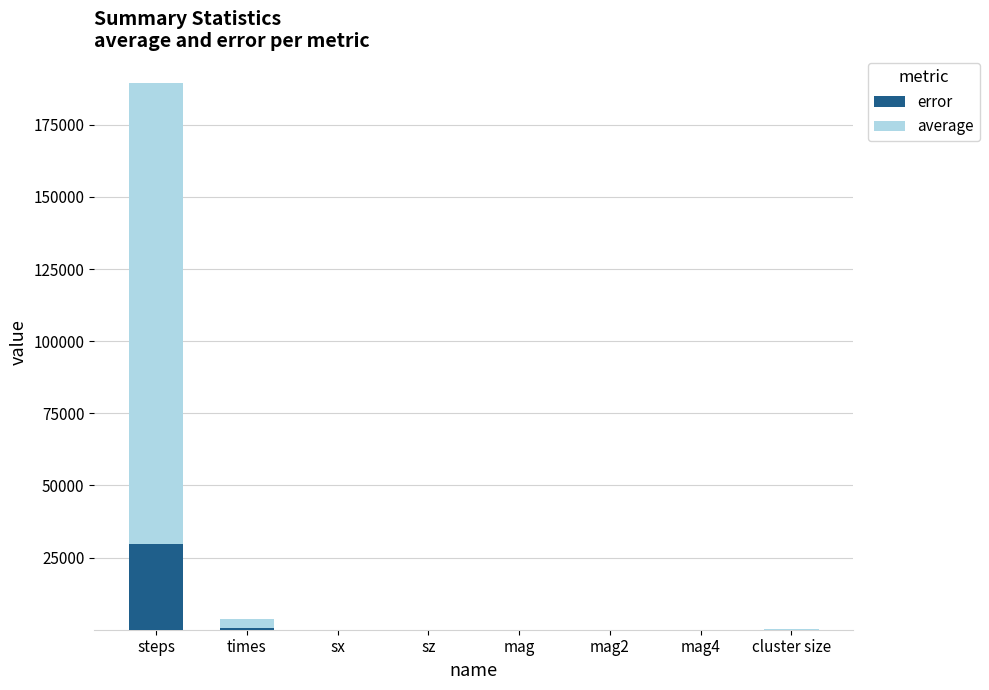

What is the approximate value of error at steps?

29680.2